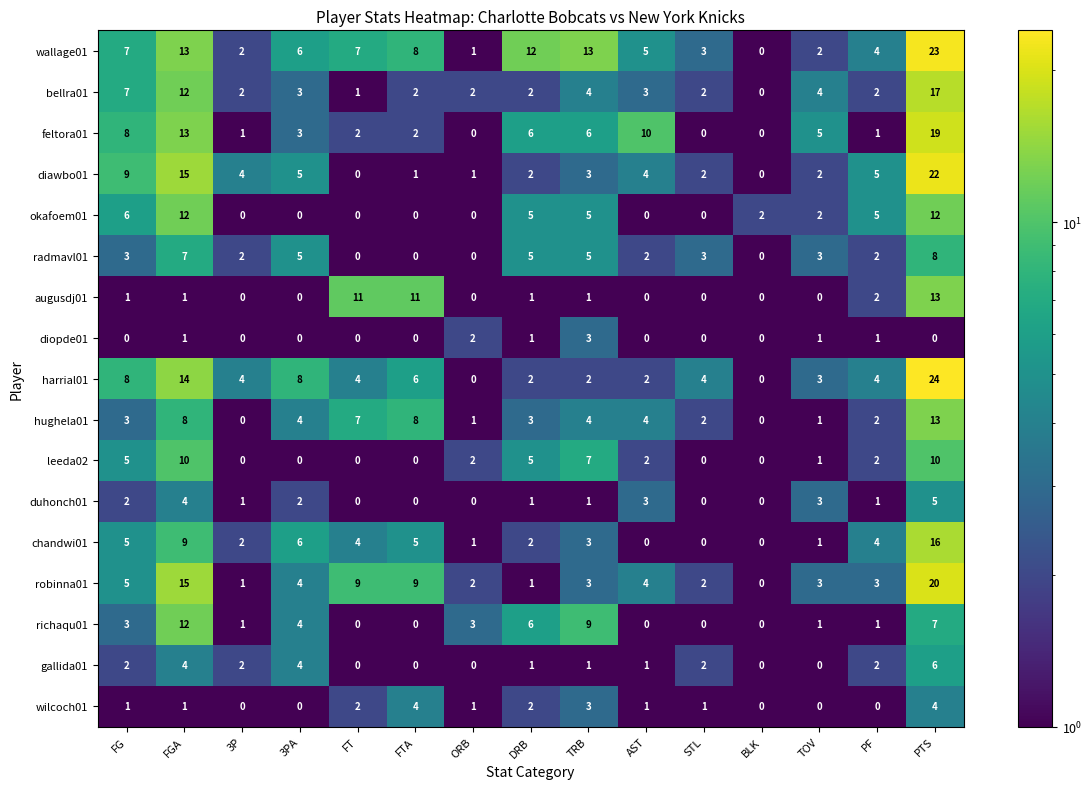

How many diopde01 values are between 0 and 1?

13